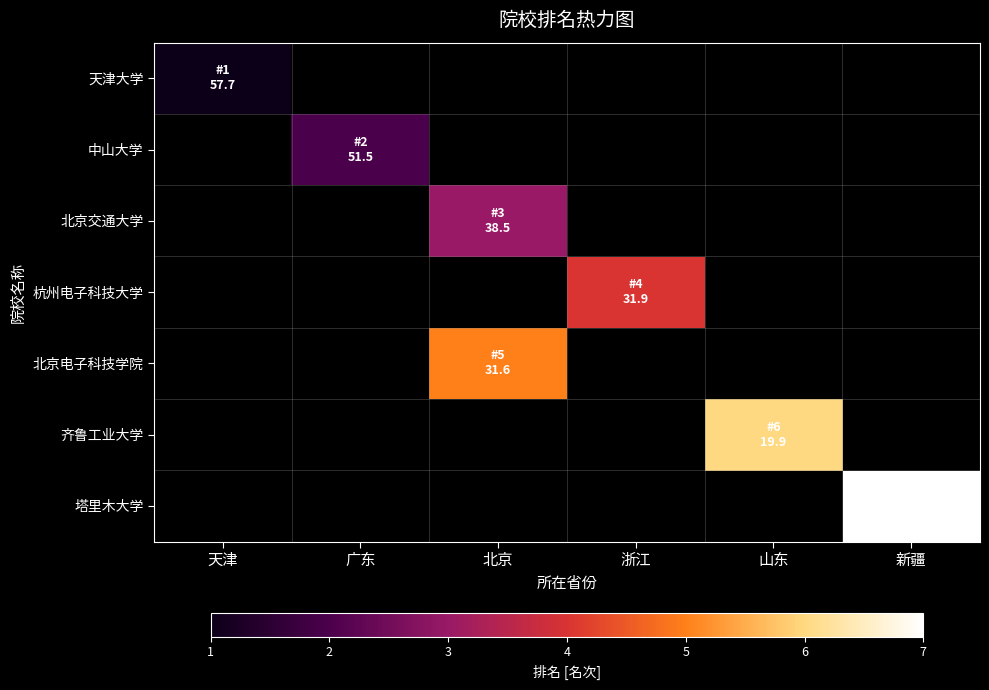

List the series in order of their peak value, highest first.

天津大学, 中山大学, 北京交通大学, 杭州电子科技大学, 北京电子科技学院, 齐鲁工业大学, 塔里木大学